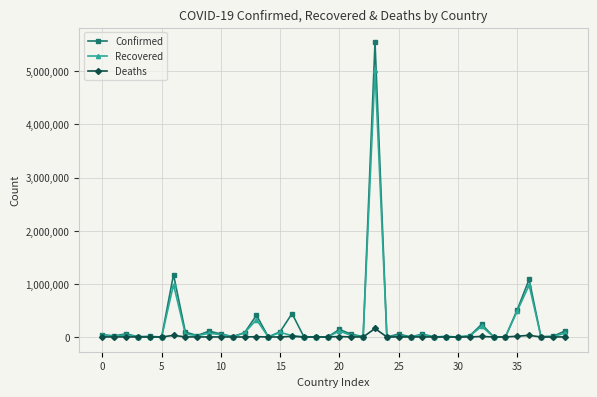

At how many categories does at least one series exceed 2668149?

1